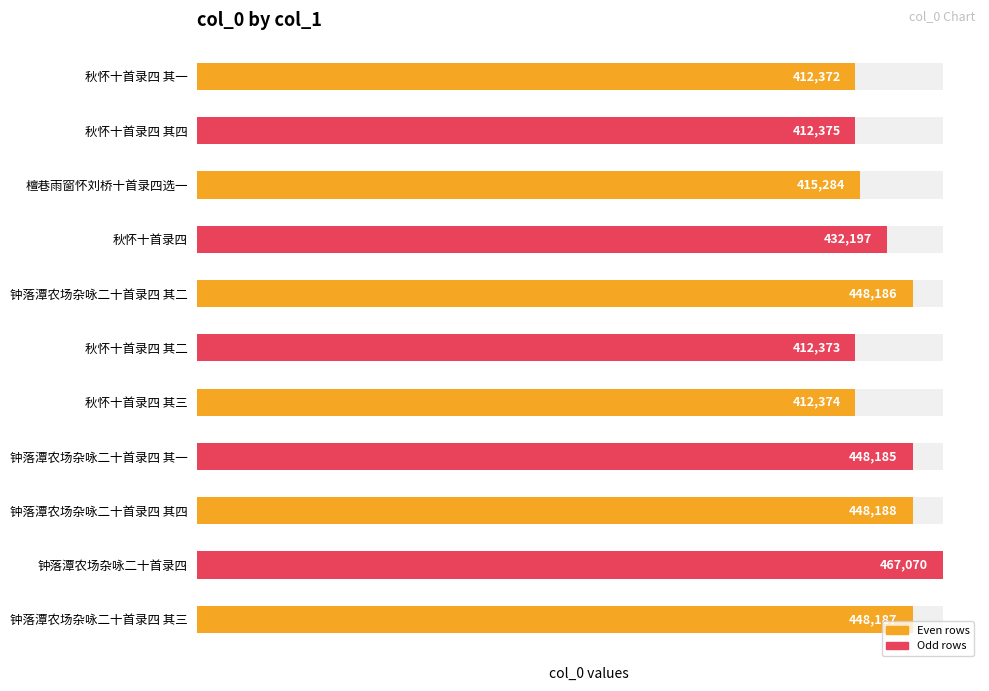

Reading left to right, transcribe all the data shown in this chart.

秋怀十首录四 其一=412372	秋怀十首录四 其四=412375	檀巷雨窗怀刘桥十首录四选一=415284	秋怀十首录四=432197	钟落潭农场杂咏二十首录四 其二=448186	秋怀十首录四 其二=412373	秋怀十首录四 其三=412374	钟落潭农场杂咏二十首录四 其一=448185	钟落潭农场杂咏二十首录四 其四=448188	钟落潭农场杂咏二十首录四=467070	钟落潭农场杂咏二十首录四 其三=448187